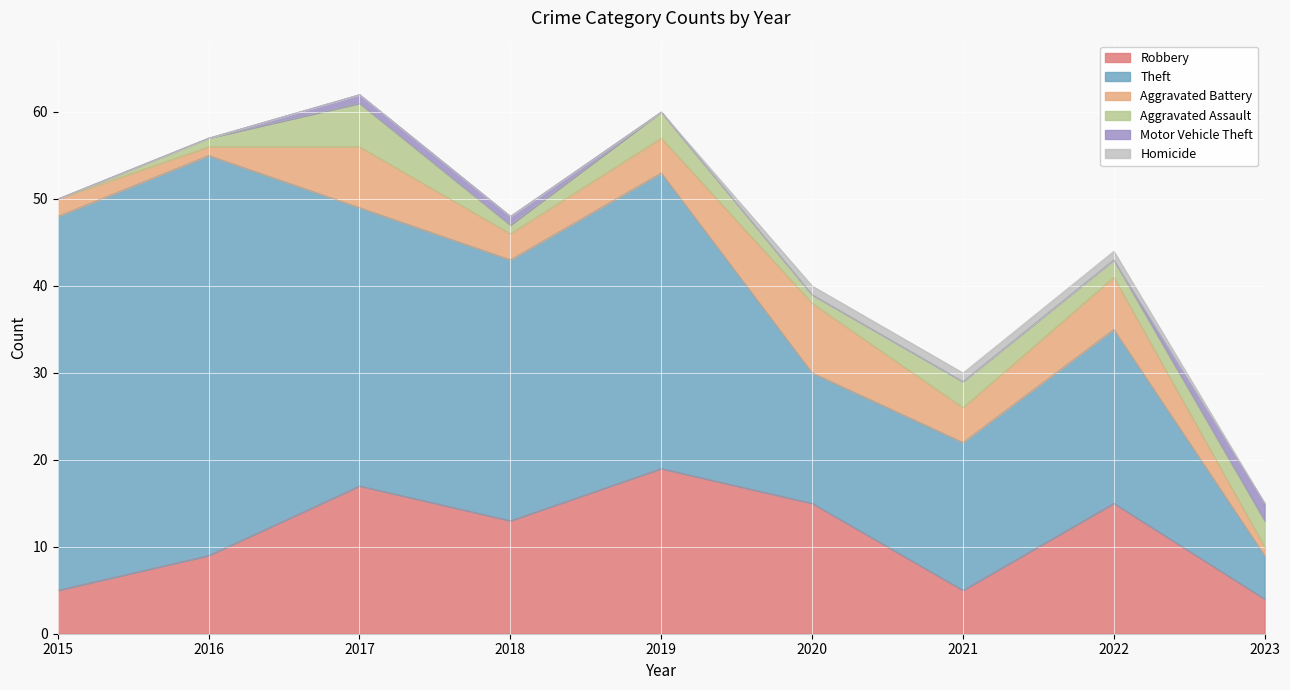

What is the minimum value for Robbery?

4